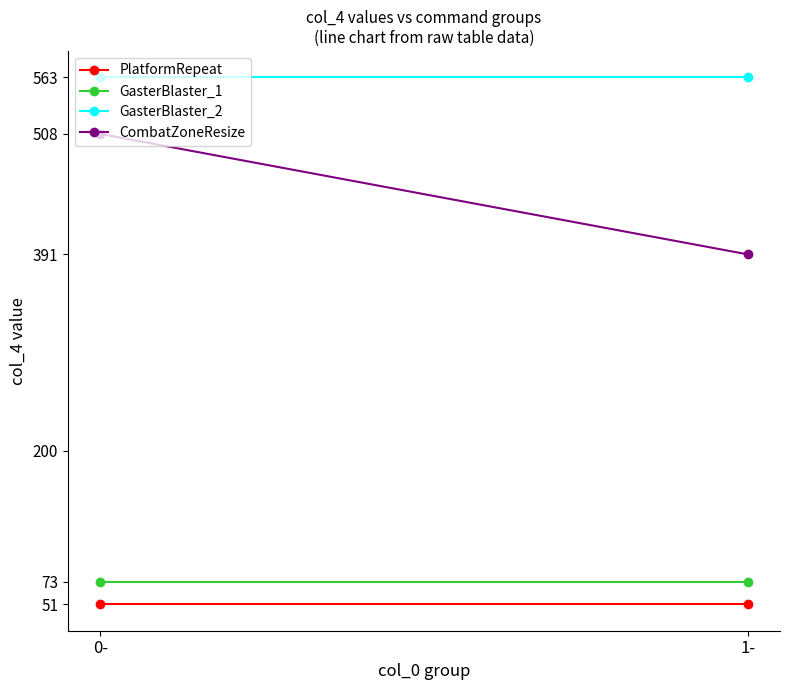

True or false: CombatZoneResize has a value of 391 at 1-.

True